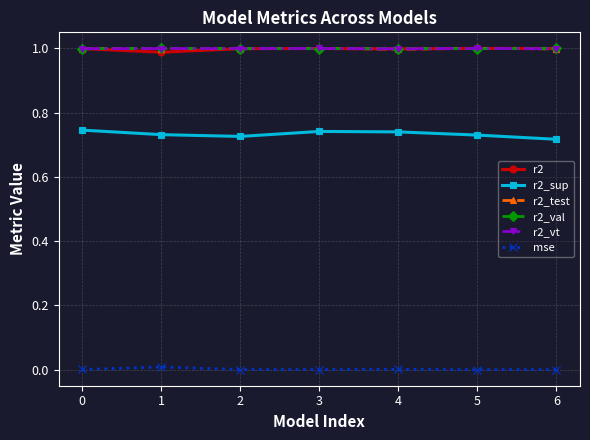

True or false: r2_sup has more than 0 points higher than both neighbors.

True